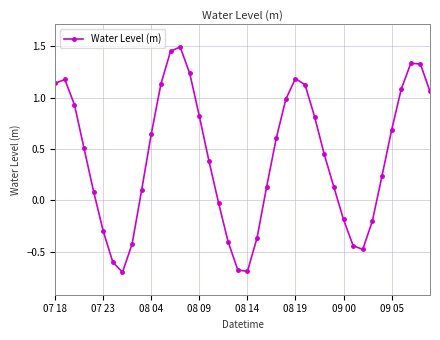

What is the smallest value displayed?

-0.7